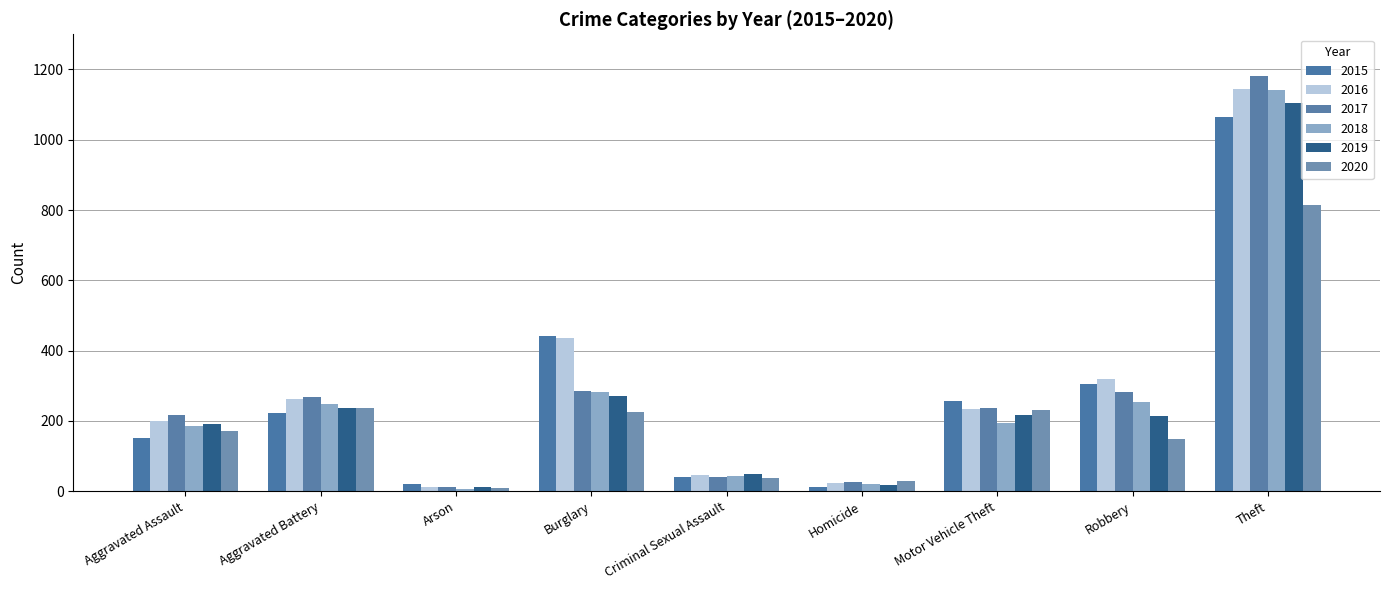

Between Aggravated Assault and Arson, which series saw the biggest shift?

2017